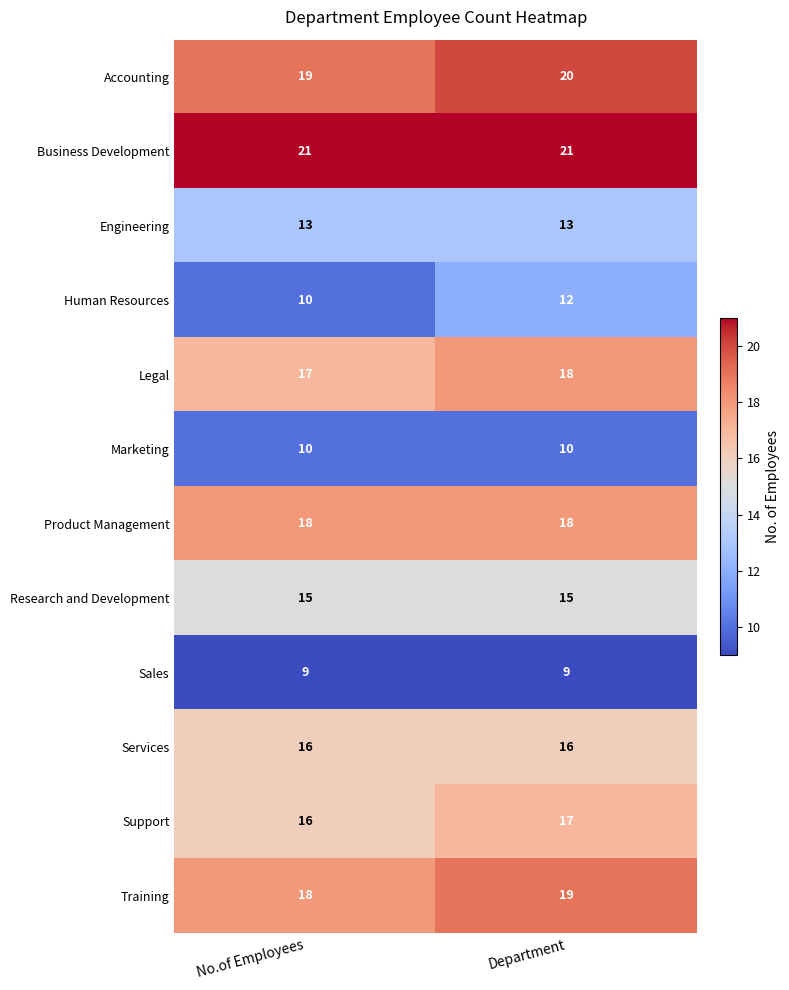

At which category is the sum across all series the highest?

Department